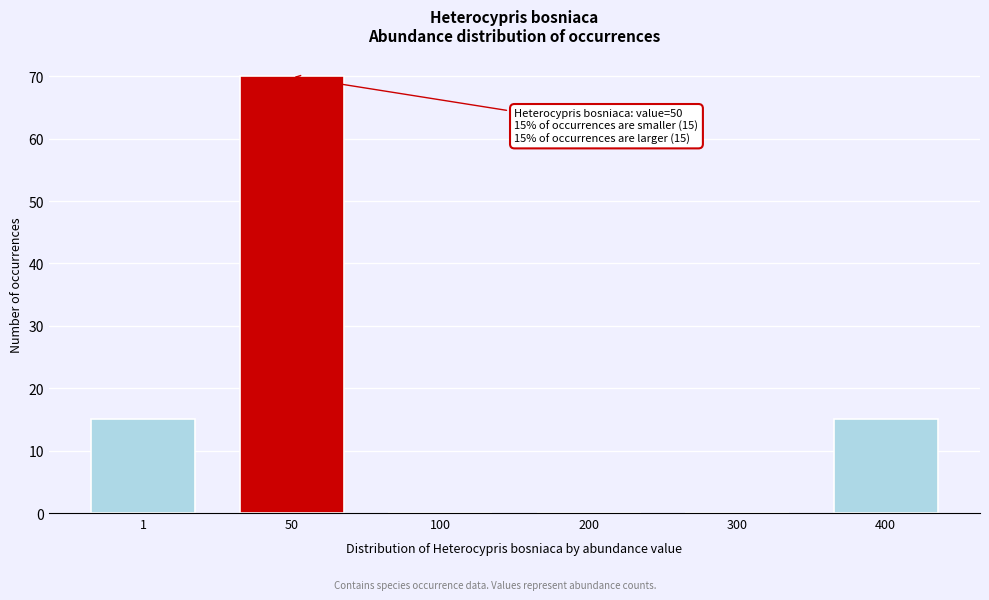

Reading left to right, extract all data points from this chart.

1=15	50=70	100=0	200=0	300=0	400=15